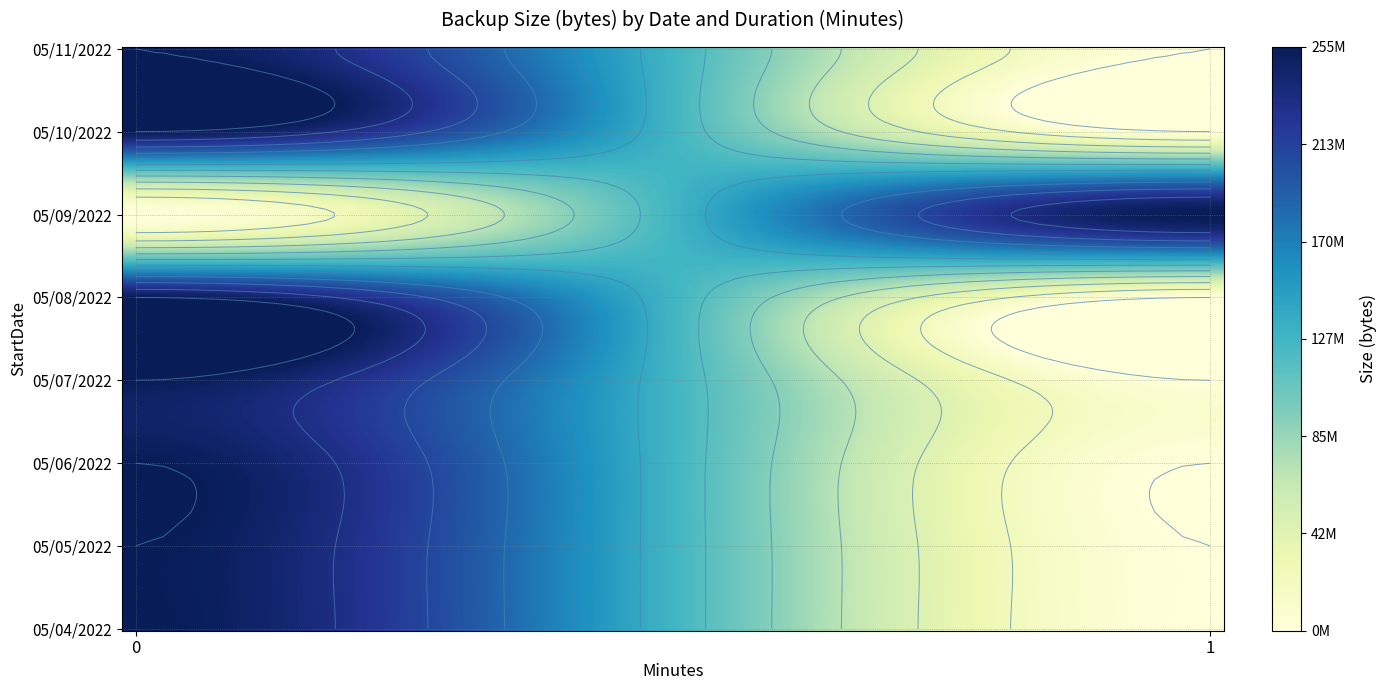

The 05/08/2022 series shows 51662965 at 0. True or false?

False